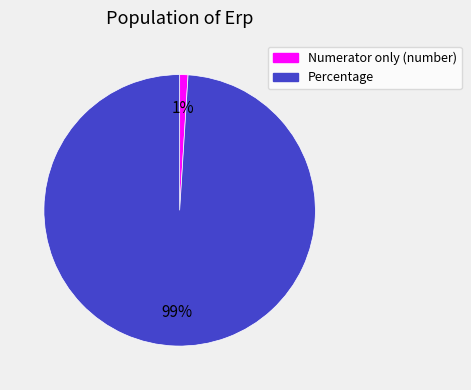

Is it true that Percentage is 89% of the pie?

False